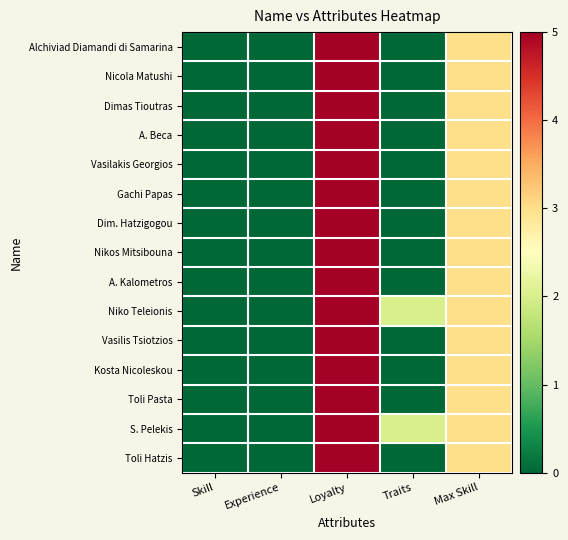

Which series has the largest range (max minus min)?

Alchiviad Diamandi di Samarina